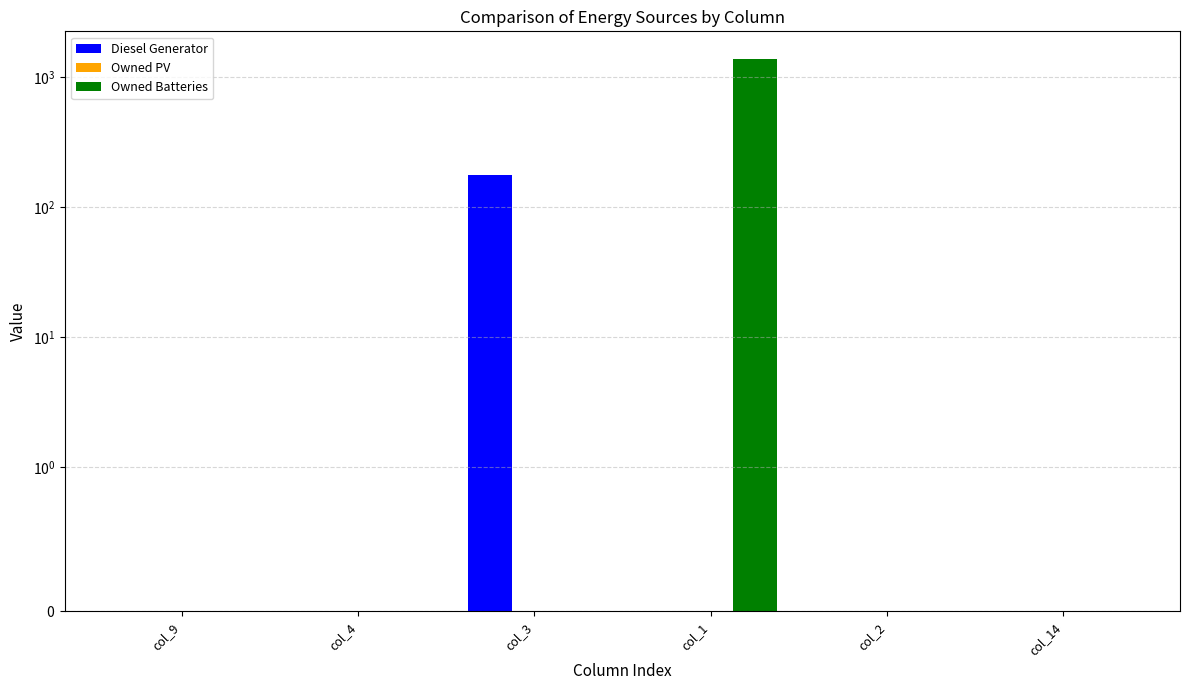

At which category is the sum across all series the highest?

col_1